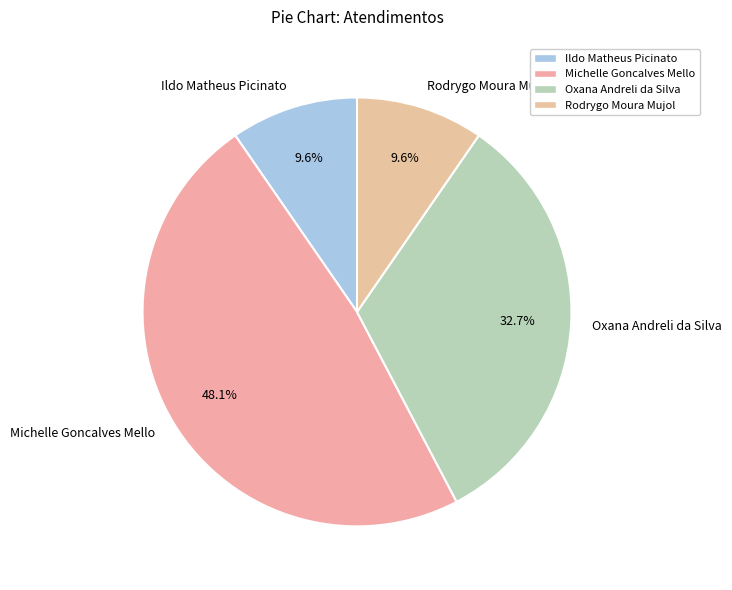

Does Ildo Matheus Picinato represent more than half of the total?

No